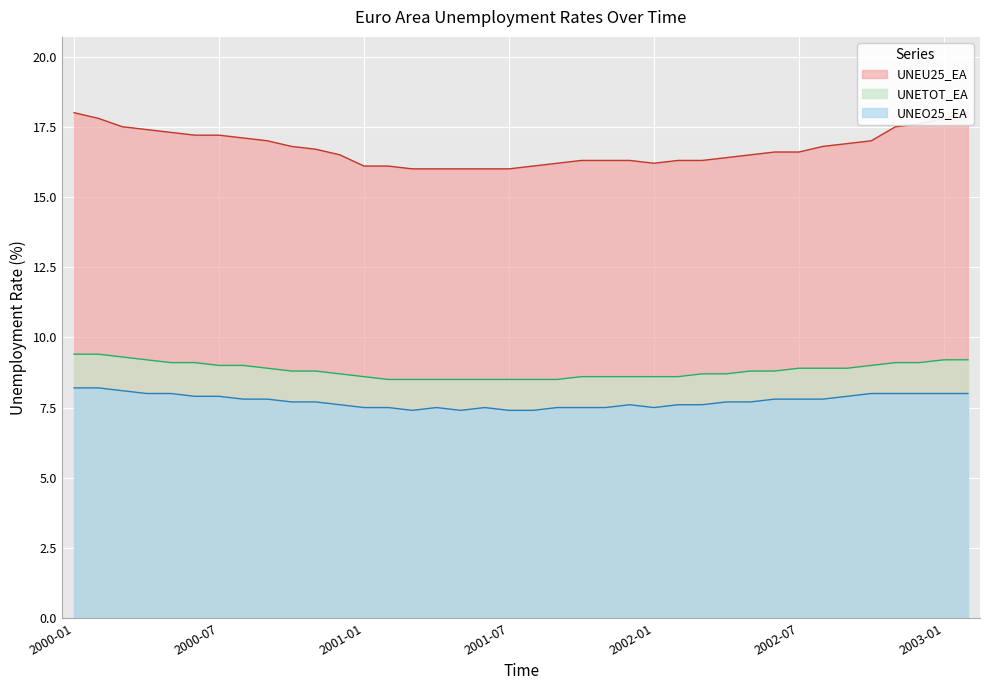

Which label corresponds to the largest value in the chart?

2000-01